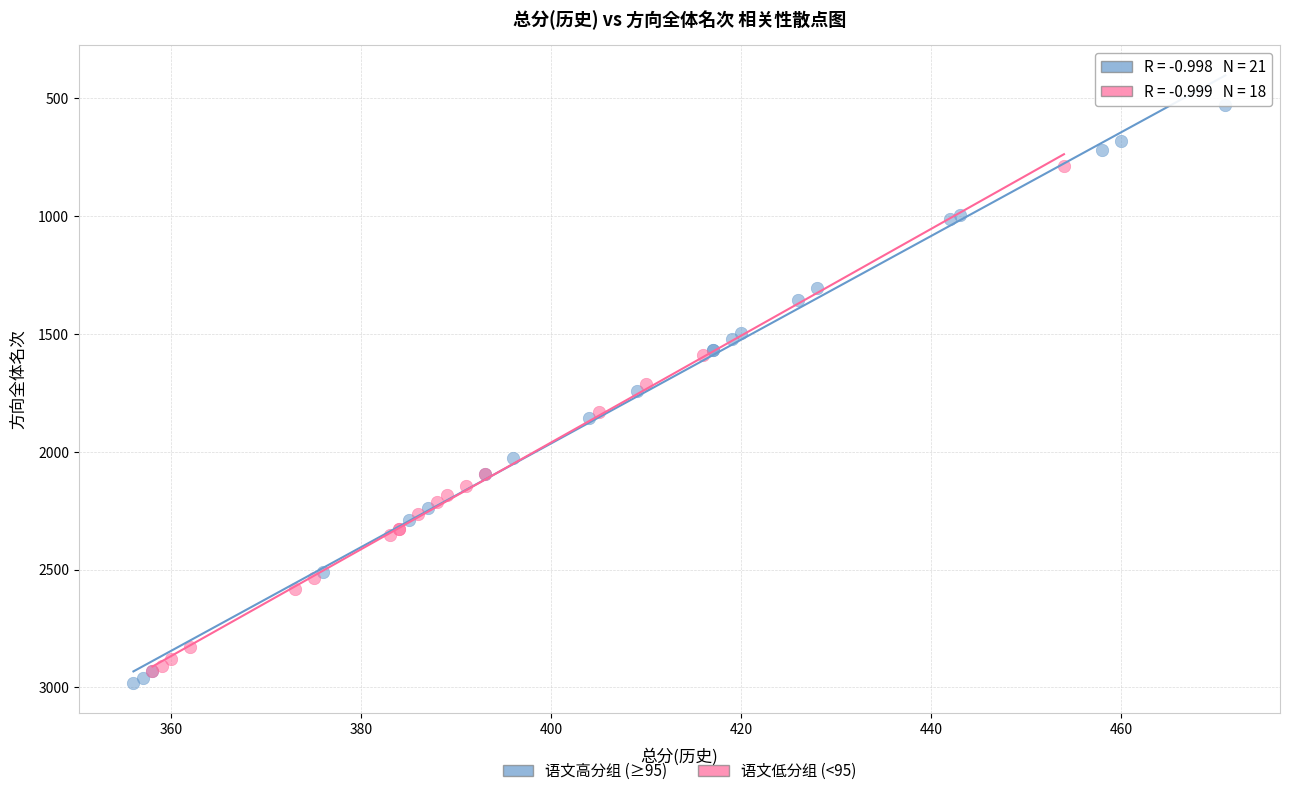

Which series has the largest Y range (max minus min)?

语文高分组 (≥95)